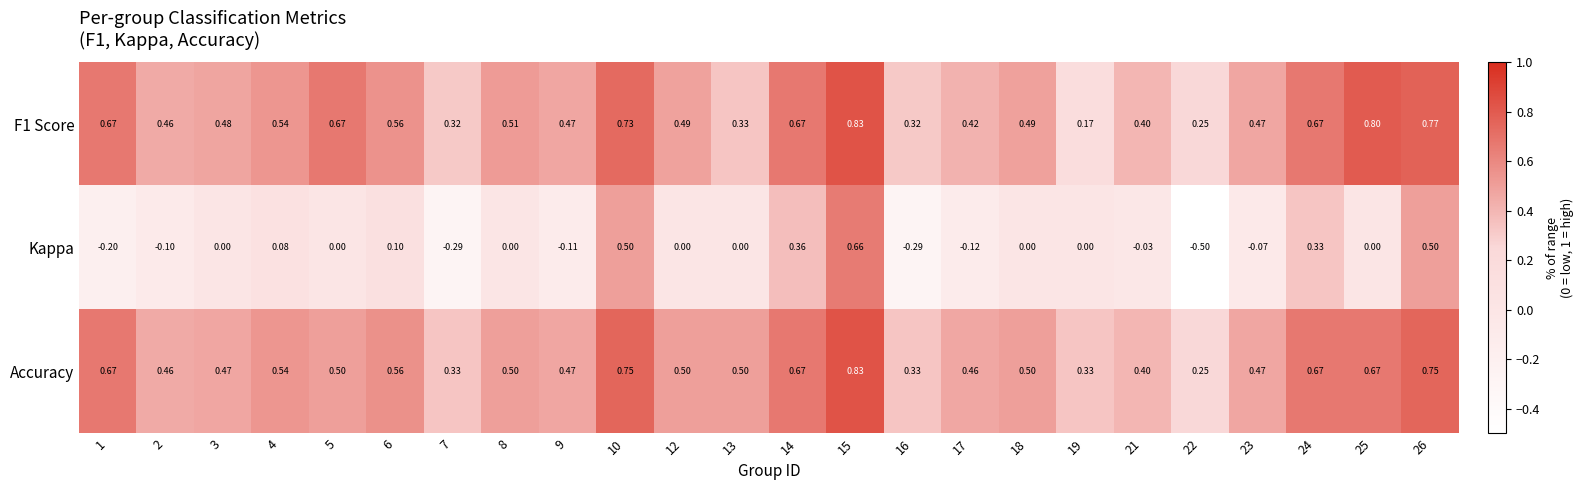

Between 4 and 23, which series saw the biggest shift?

Kappa